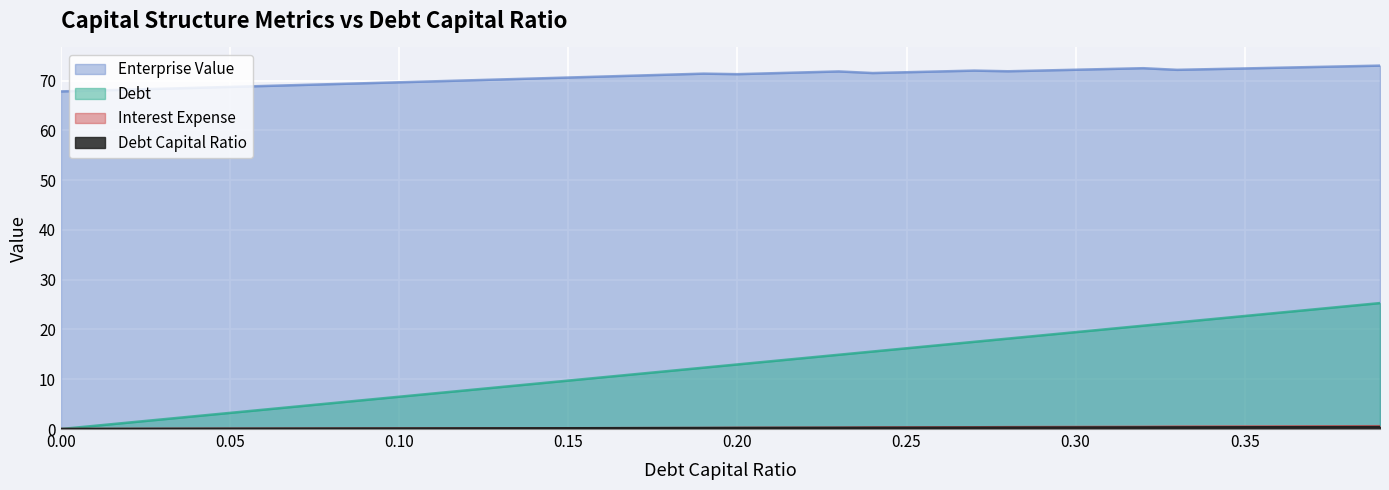

Reading right to left, list all the values displayed in this chart.

debt_capital: 0.39=25.3	0.38=24.7	0.37=24.0	0.36=23.4	0.35=22.7	0.34=22.1	0.33=21.4	0.32=20.8	0.31=20.1	0.3=19.5	0.29=18.8	0.28=18.2	0.27=17.5	0.26=16.9	0.25=16.2	0.24=15.6	0.23=14.9	0.22=14.3	0.21=13.6	0.2=13.0	0.19=12.3	0.18=11.7	0.17=11.0	0.16=10.4	0.15=9.7	0.14=9.1	0.13=8.4	0.12=7.8	0.11=7.1	0.1=6.5	0.09=5.8	0.08=5.2	0.07=4.5	0.06=3.9	0.05=3.2	0.04=2.6	0.03=1.9	0.02=1.3	0.01=0.6	0.0=0.0
enterprise_value: 0.39=73.0	0.38=72.9	0.37=72.7	0.36=72.6	0.35=72.5	0.34=72.3	0.33=72.2	0.32=72.5	0.31=72.3	0.3=72.2	0.29=72.0	0.28=71.9	0.27=72.0	0.26=71.9	0.25=71.7	0.24=71.5	0.23=71.8	0.22=71.7	0.21=71.5	0.2=71.3	0.19=71.4	0.18=71.2	0.17=71.0	0.16=70.8	0.15=70.6	0.14=70.4	0.13=70.2	0.12=70.0	0.11=69.9	0.1=69.7	0.09=69.5	0.08=69.3	0.07=69.1	0.06=68.9	0.05=68.7	0.04=68.6	0.03=68.4	0.02=68.2	0.01=68.0	0.0=67.8
interest_expense: 0.39=0.6	0.38=0.6	0.37=0.5	0.36=0.5	0.35=0.5	0.34=0.5	0.33=0.5	0.32=0.4	0.31=0.4	0.3=0.4	0.29=0.4	0.28=0.4	0.27=0.4	0.26=0.3	0.25=0.3	0.24=0.3	0.23=0.3	0.22=0.3	0.21=0.2	0.2=0.2	0.19=0.2	0.18=0.2	0.17=0.2	0.16=0.2	0.15=0.2	0.14=0.1	0.13=0.1	0.12=0.1	0.11=0.1	0.1=0.1	0.09=0.1	0.08=0.1	0.07=0.1	0.06=0.1	0.05=0.1	0.04=0.0	0.03=0.0	0.02=0.0	0.01=0.0	0.0=0.0
debt: 0.39=0.4	0.38=0.4	0.37=0.4	0.36=0.4	0.35=0.3	0.34=0.3	0.33=0.3	0.32=0.3	0.31=0.3	0.3=0.3	0.29=0.3	0.28=0.3	0.27=0.3	0.26=0.3	0.25=0.2	0.24=0.2	0.23=0.2	0.22=0.2	0.21=0.2	0.2=0.2	0.19=0.2	0.18=0.2	0.17=0.2	0.16=0.2	0.15=0.1	0.14=0.1	0.13=0.1	0.12=0.1	0.11=0.1	0.1=0.1	0.09=0.1	0.08=0.1	0.07=0.1	0.06=0.1	0.05=0.1	0.04=0.0	0.03=0.0	0.02=0.0	0.01=0.0	0.0=0.0